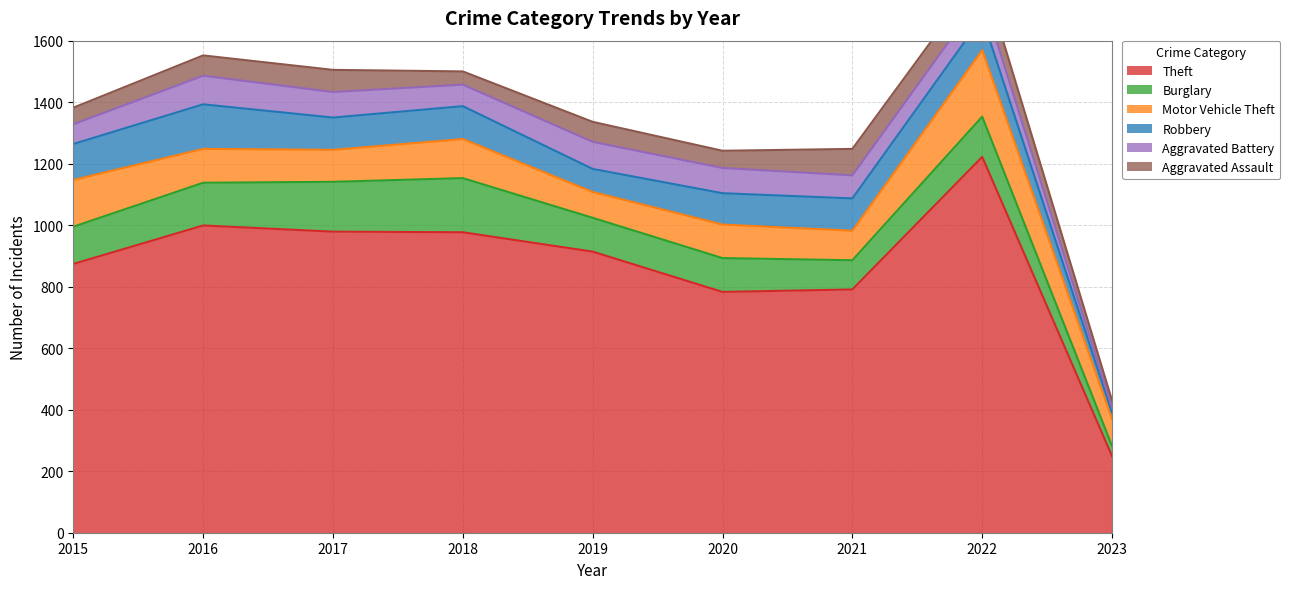

What is the total value across all series at 2015?

1382